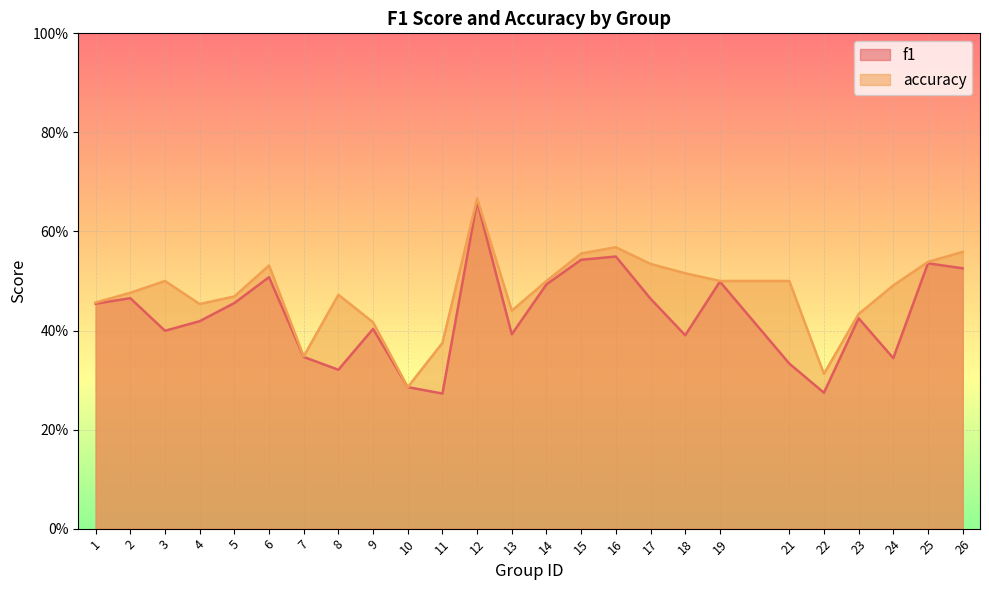

Between 8 and 24, which is larger?

24